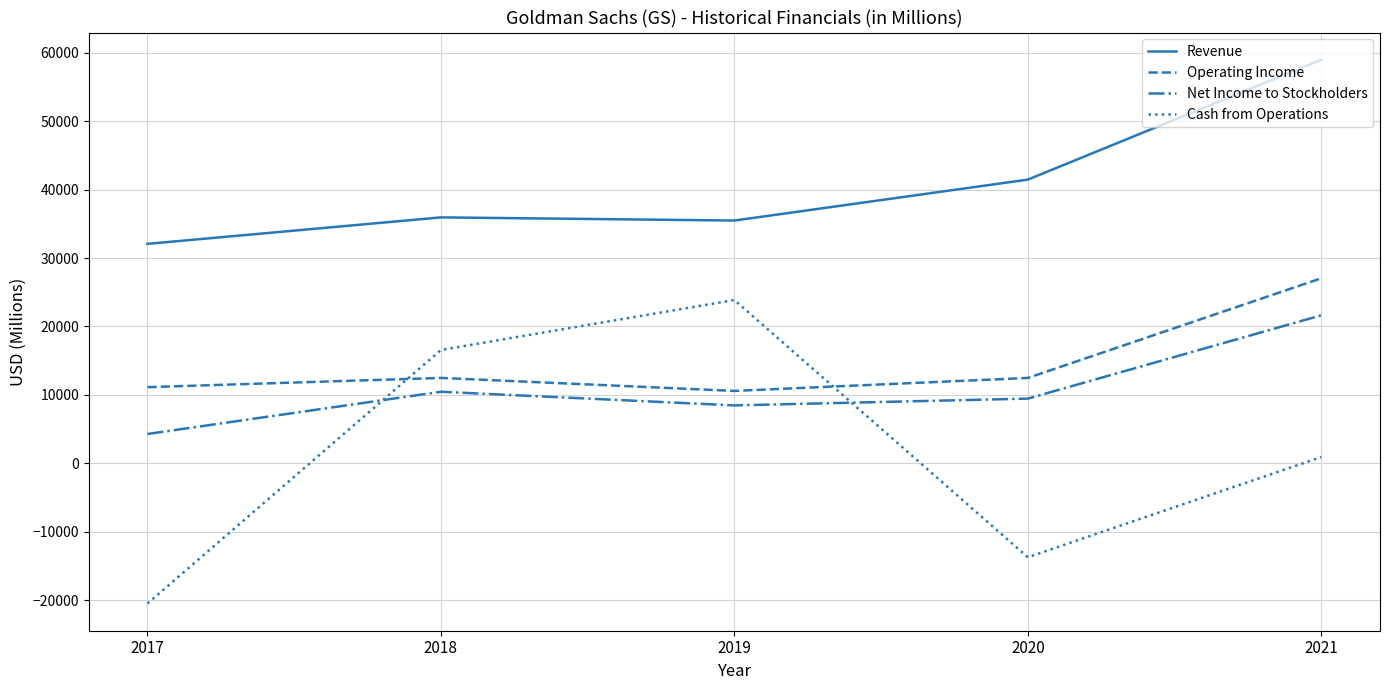

What is the difference between the maximum and minimum values in the Operating Income series?

16461